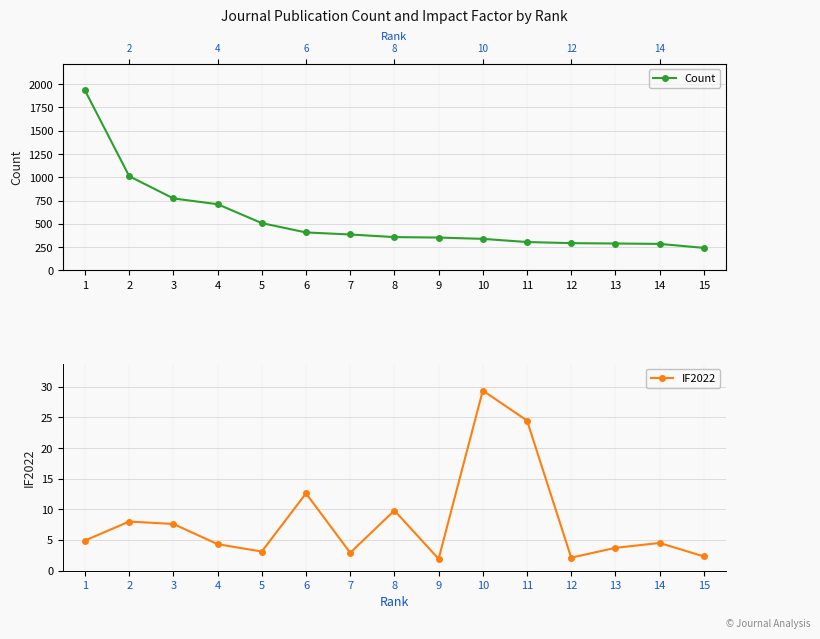

Which series has the largest total across all categories?

Count